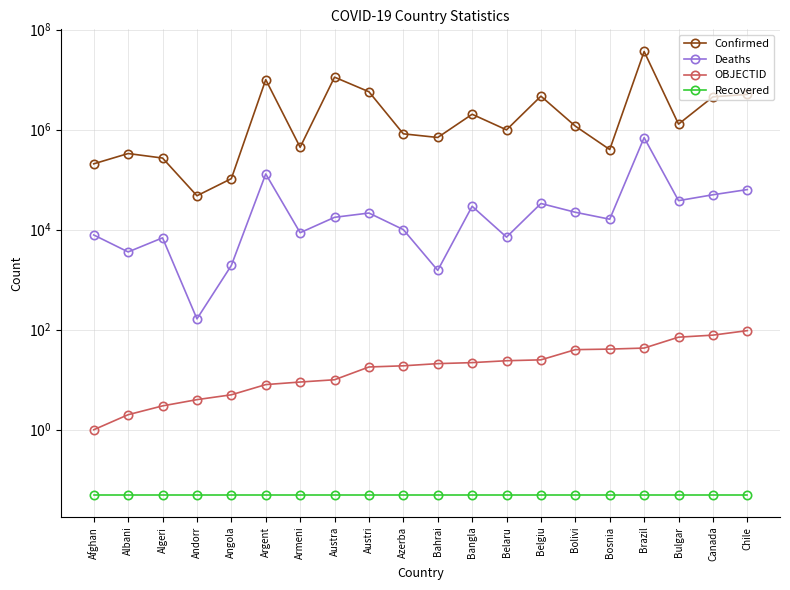

True or false: OBJECTID and Confirmed cross at least once.

False